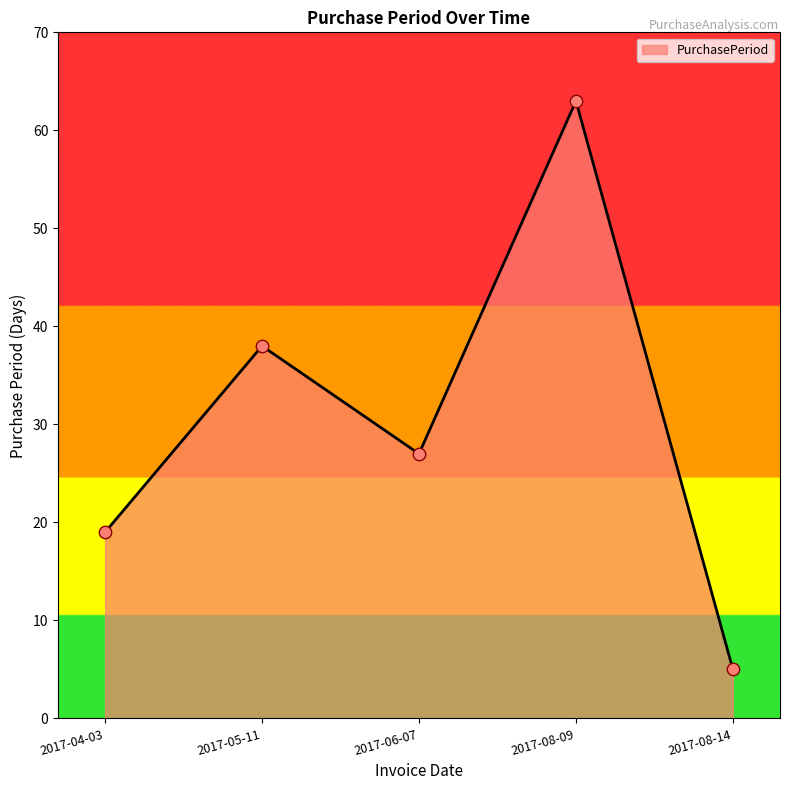

What is the change in value from 2017-04-03 to 2017-08-14?

-14